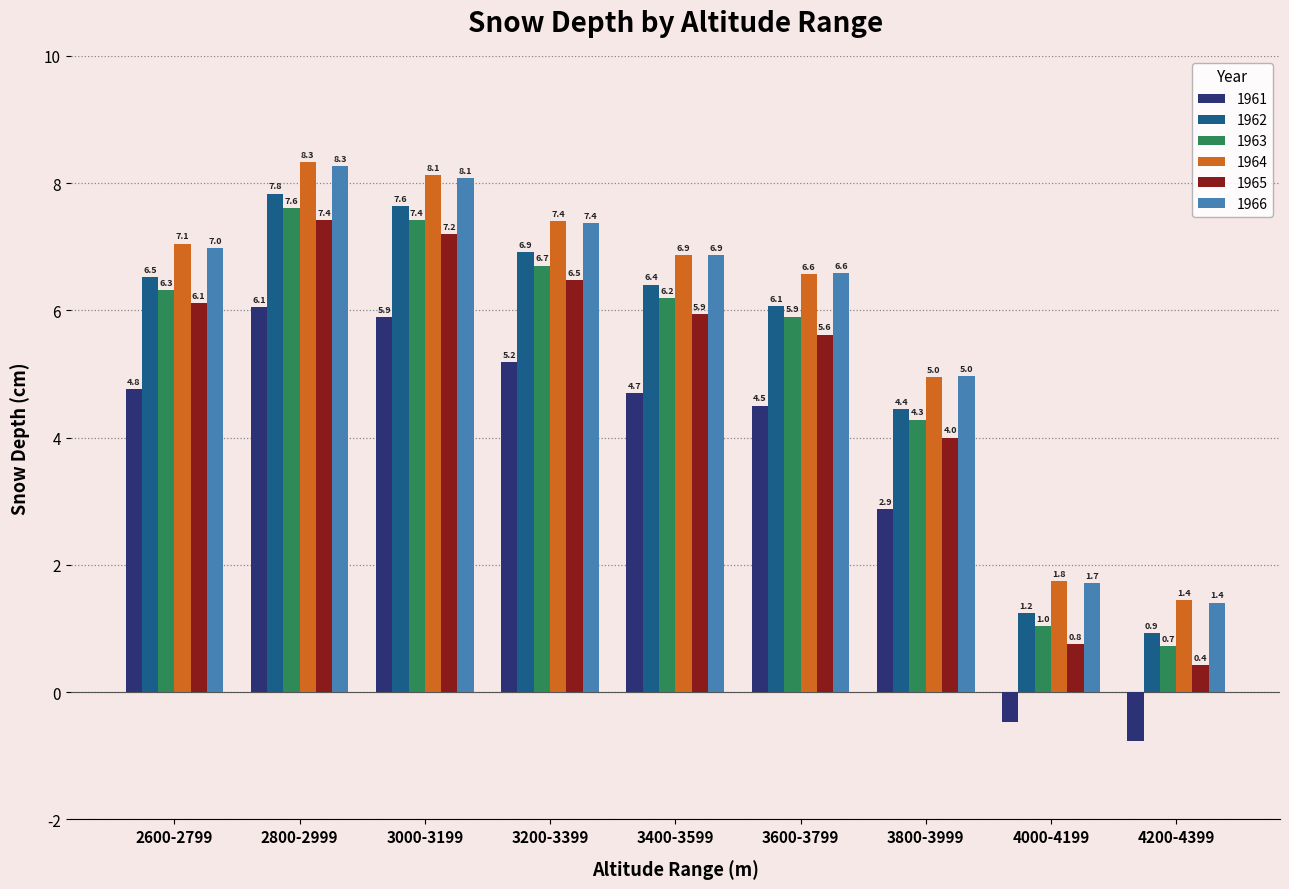

How many bars are there in total?

54